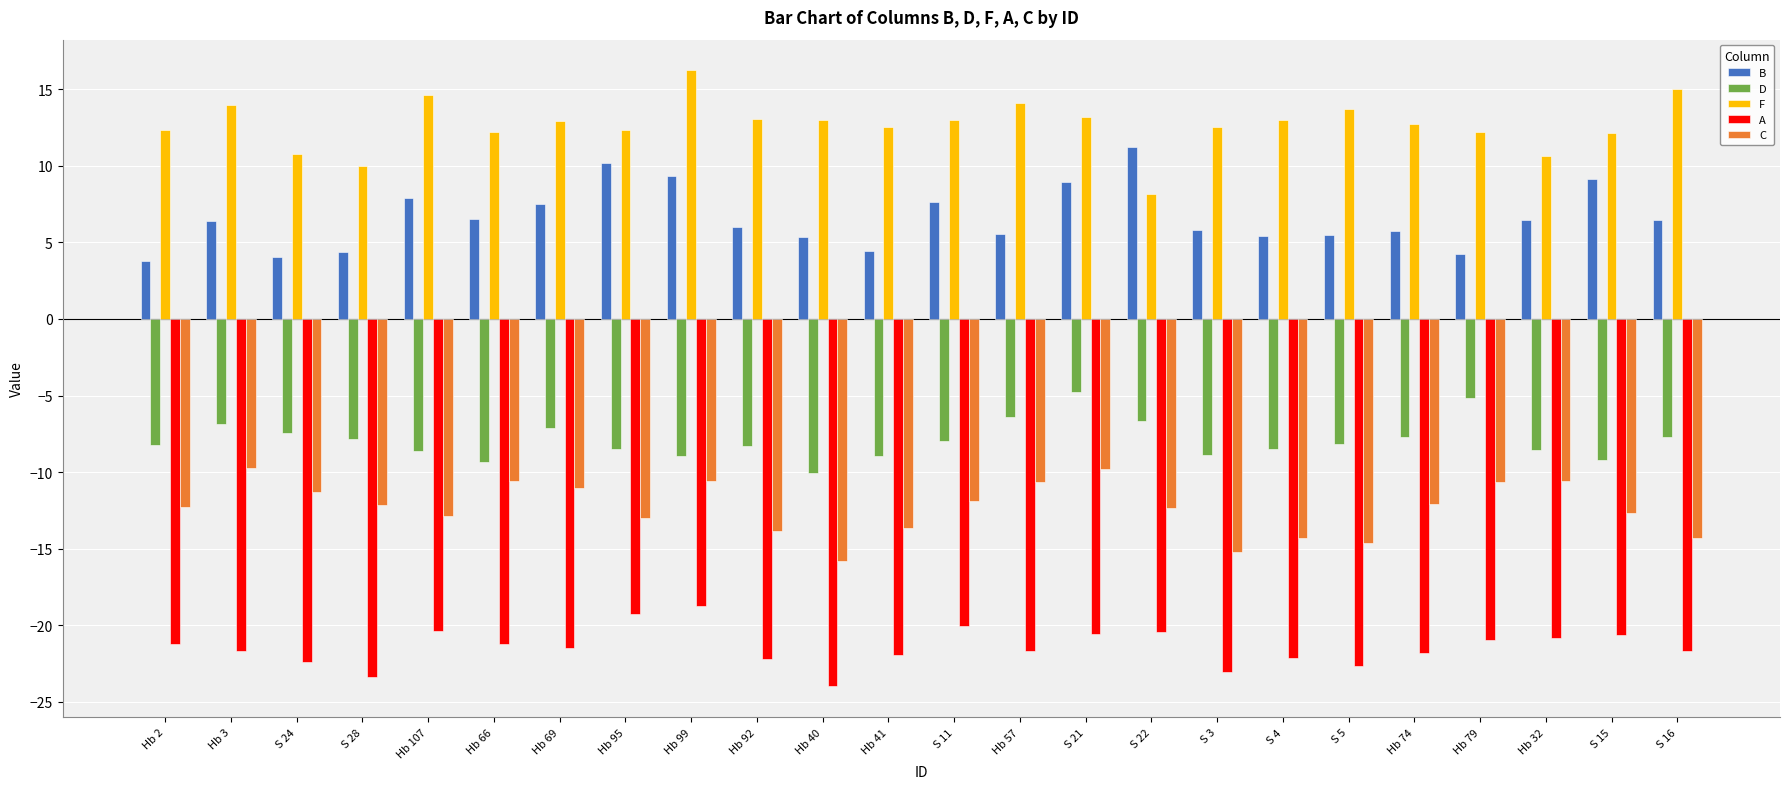

True or false: A has a value of -4.7 at S 11.

False